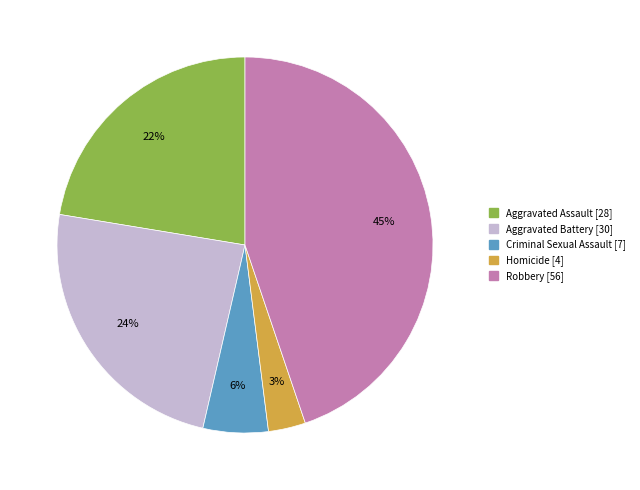

True or false: Homicide accounts for 11% of the total.

False